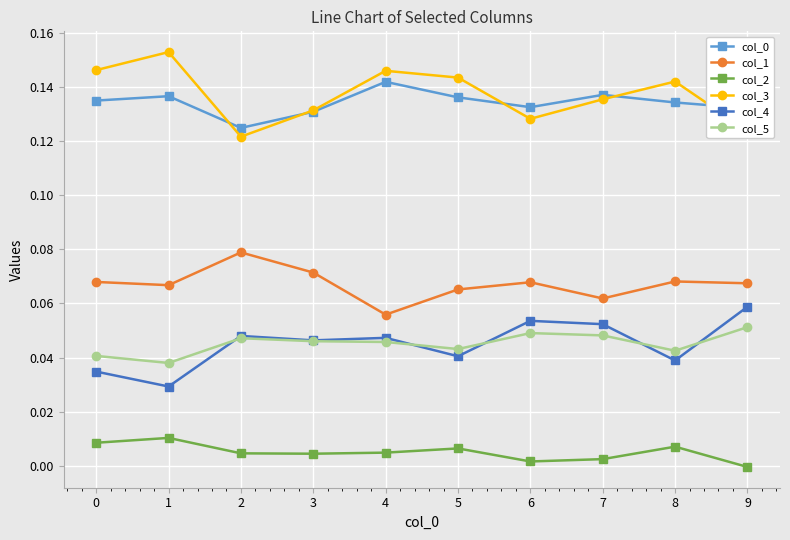

Count the number of data series in this chart.

6